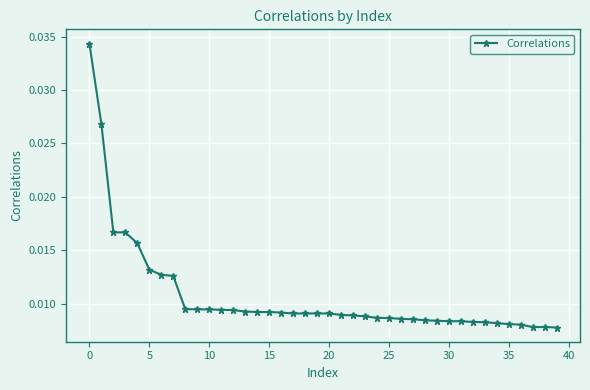

Count the values in the range 0 to 1.

40